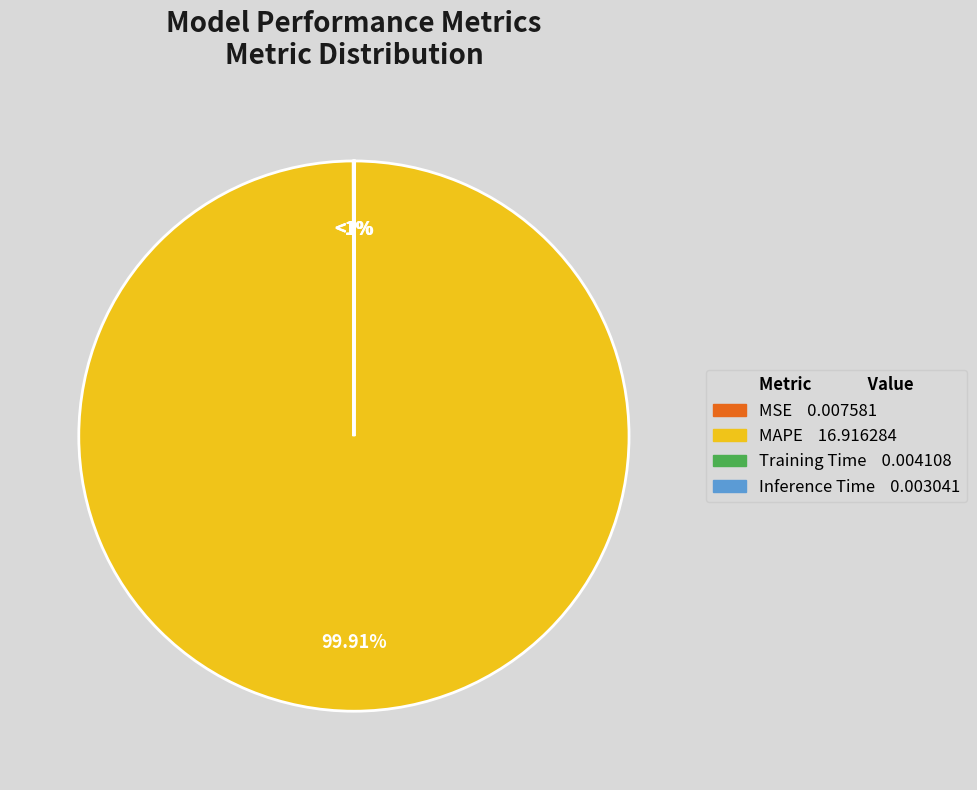

Is it true that Inference Time is 1% of the pie?

False